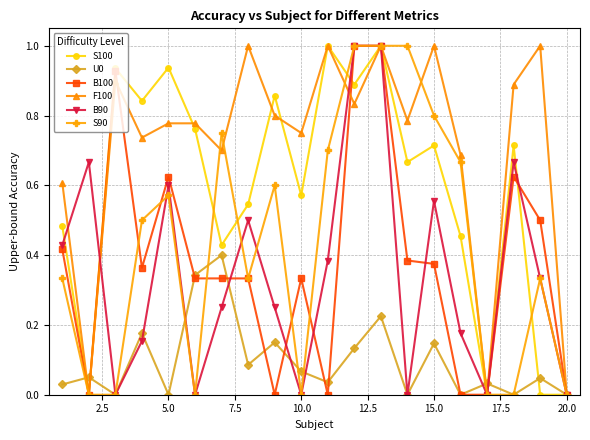

Which series has the largest total across all categories?

F100